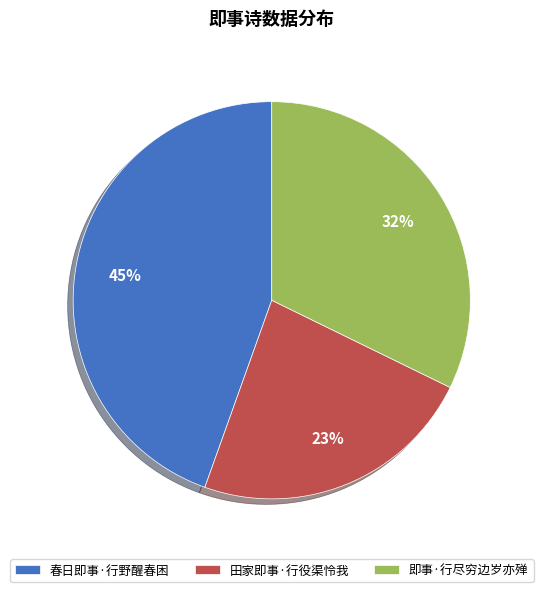

To the nearest percent, what percentage of the pie is 即事·行尽穷边岁亦殚?

32%